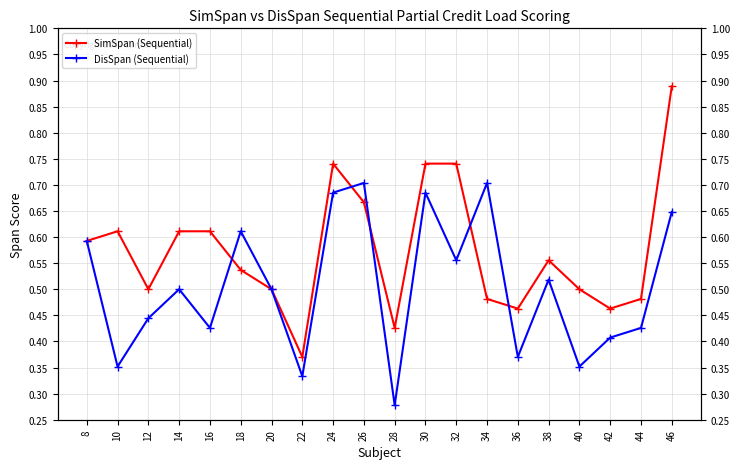

How many series are shown in this chart?

2